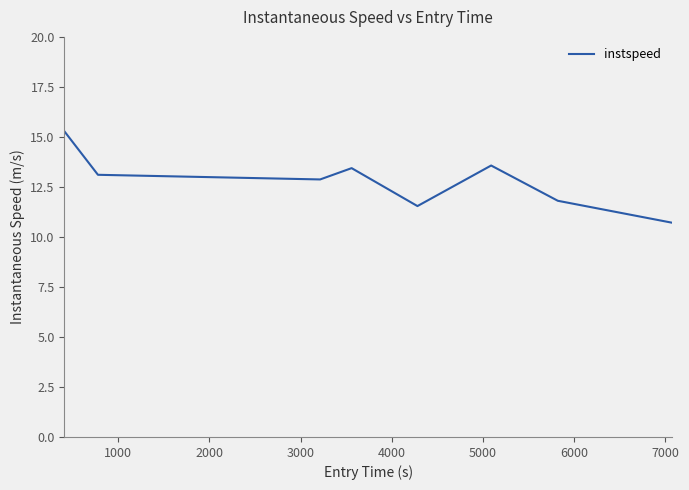

True or false: the data has more than 2 interior local peaks.

False